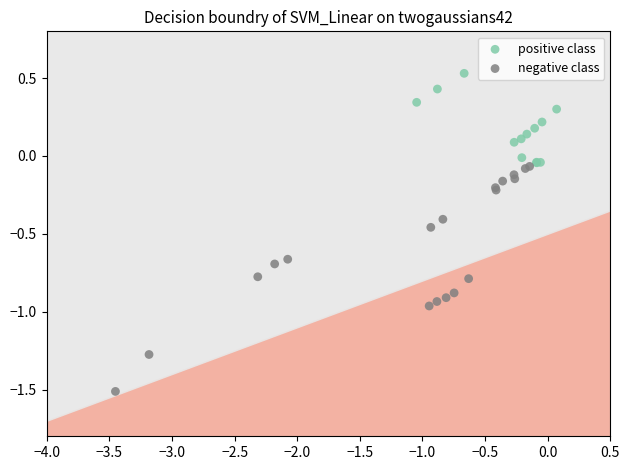

Which series reaches the minimum Y coordinate?

negative class